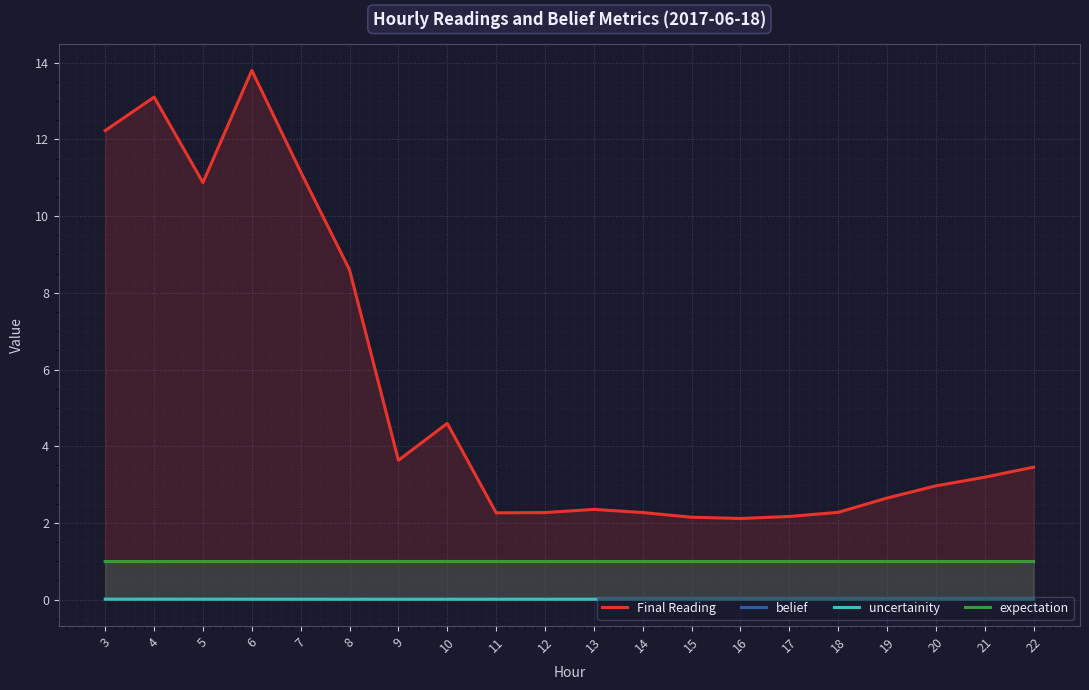

What value does the Final Reading series have at 18?

2.3